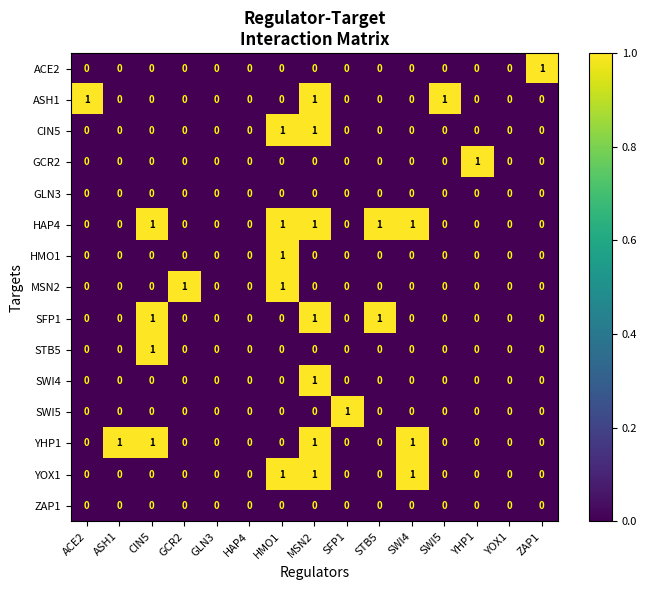

True or false: SFP1 has a value of 0 at YOX1.

True